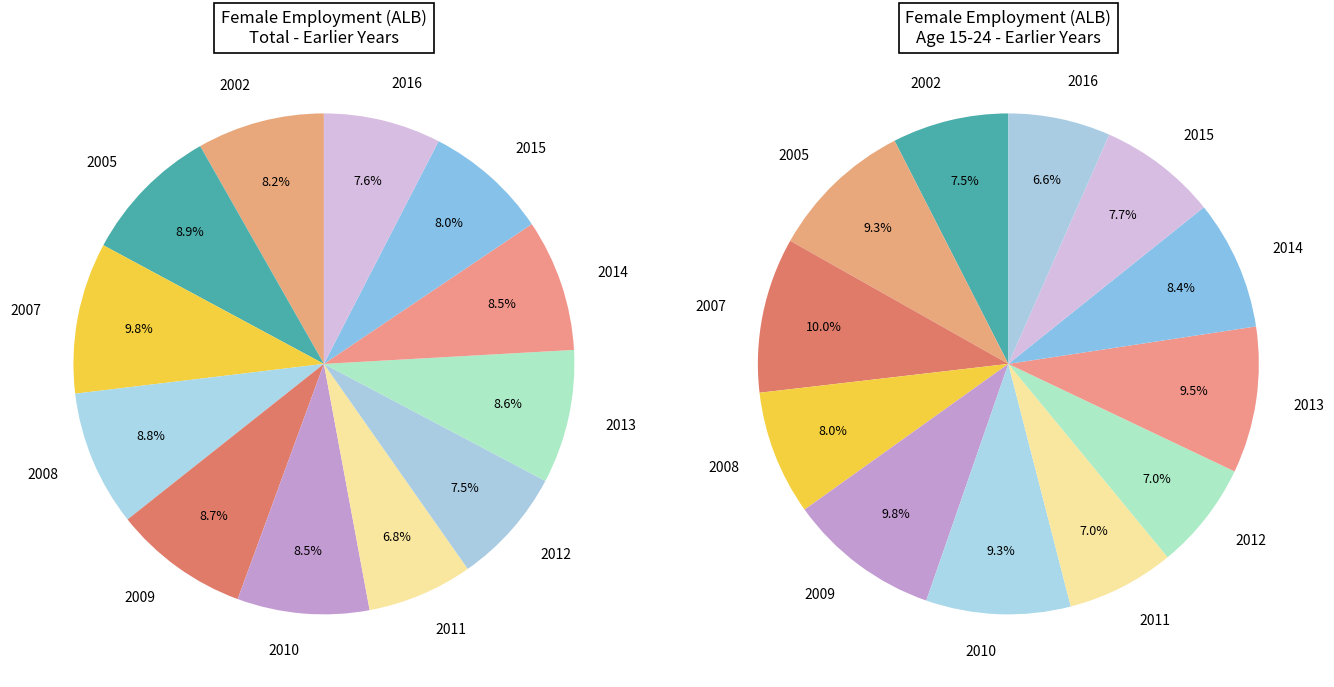

What is the total percentage of 2002 and 2009?

17.0%